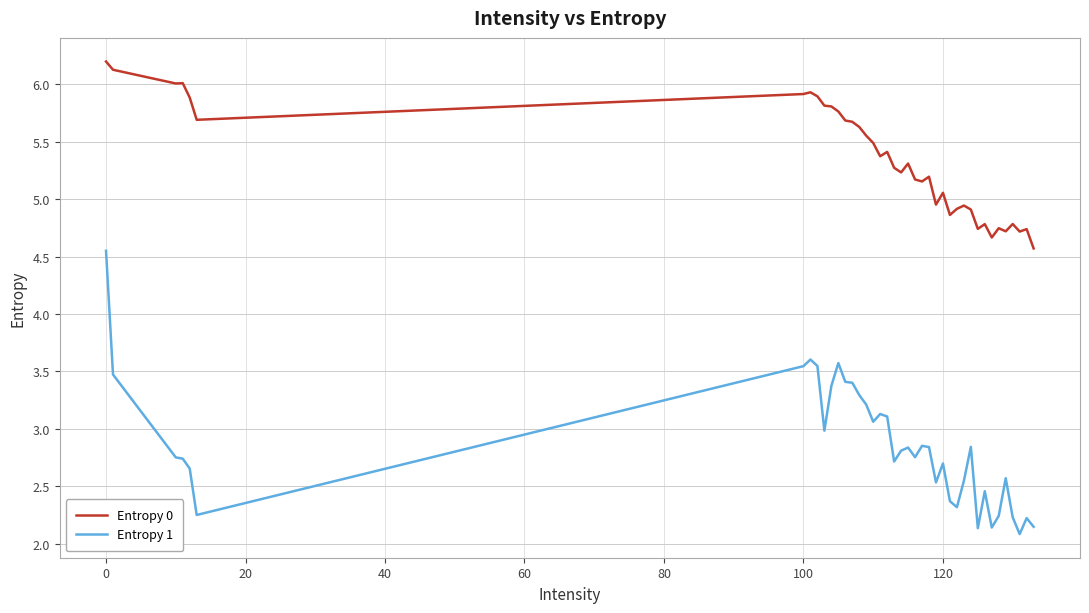

Which series has the largest total across all categories?

Entropy 0